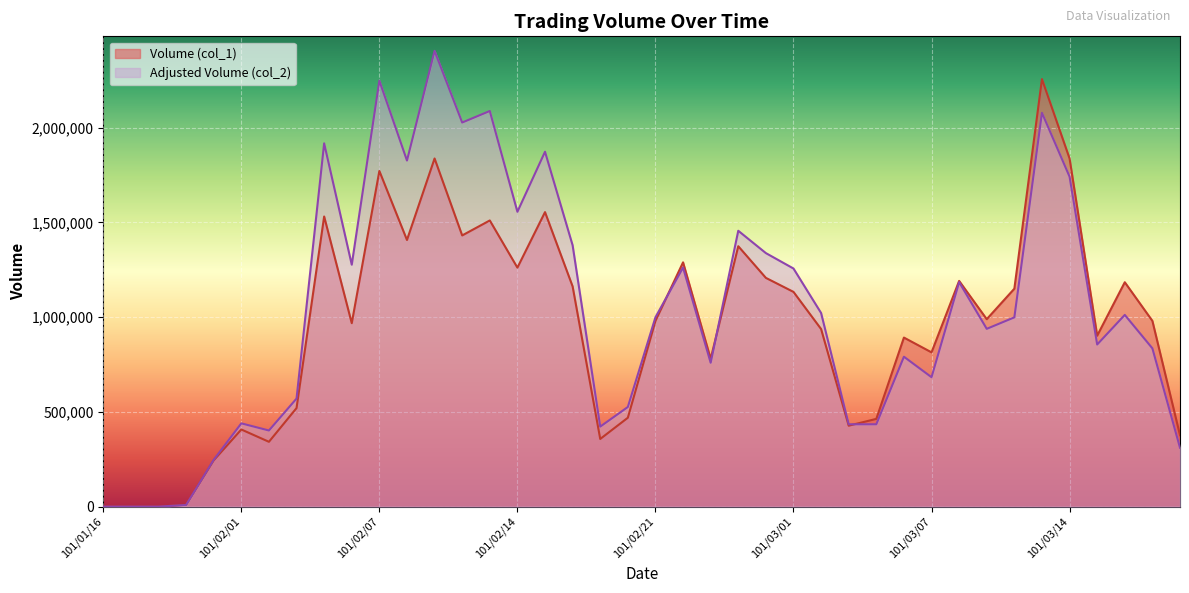

How many values in the Adjusted Volume (col_2) series are below 998980?

20